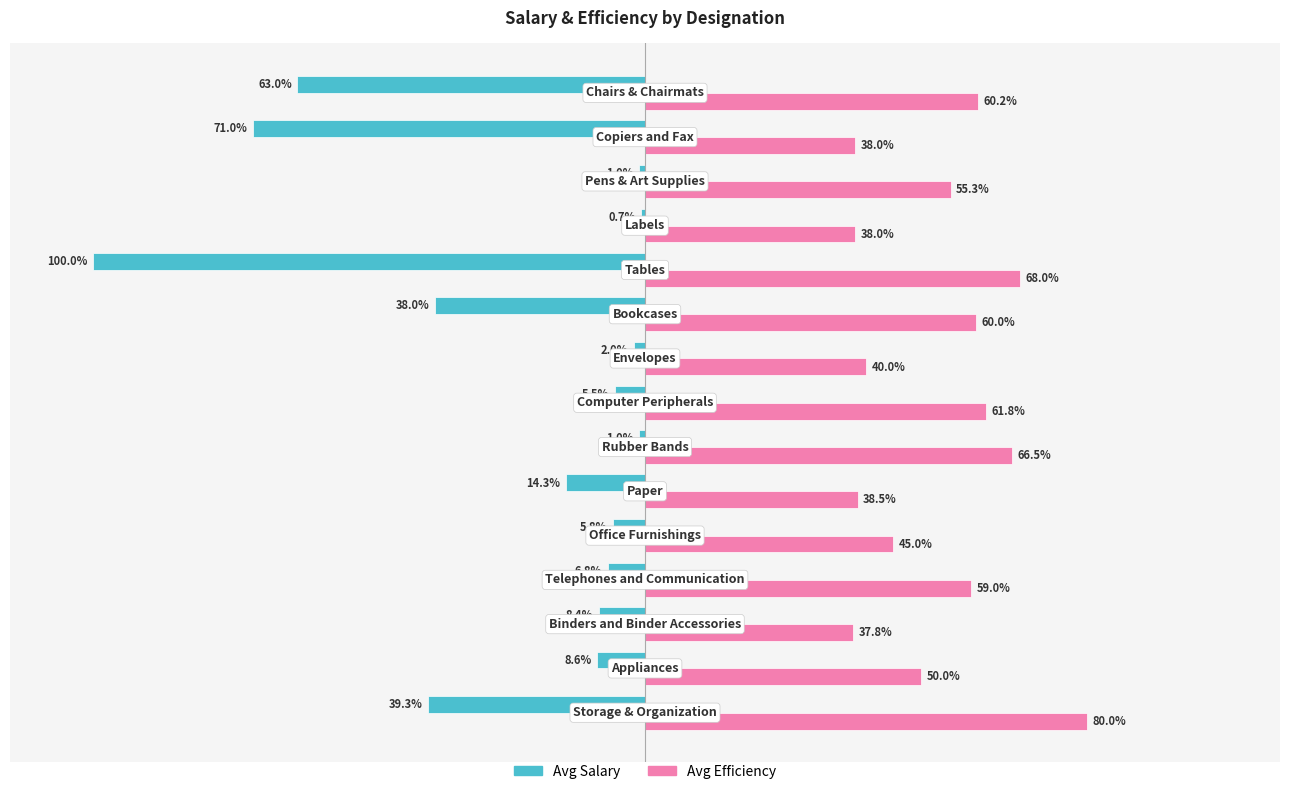

Rank the series by their average value, from highest to lowest.

Avg Efficiency, Avg Salary